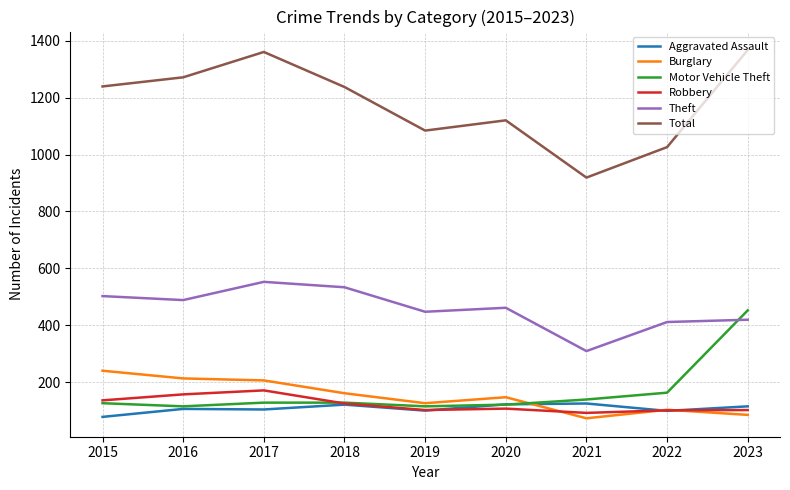

Which series has the widest spread of values?

Total